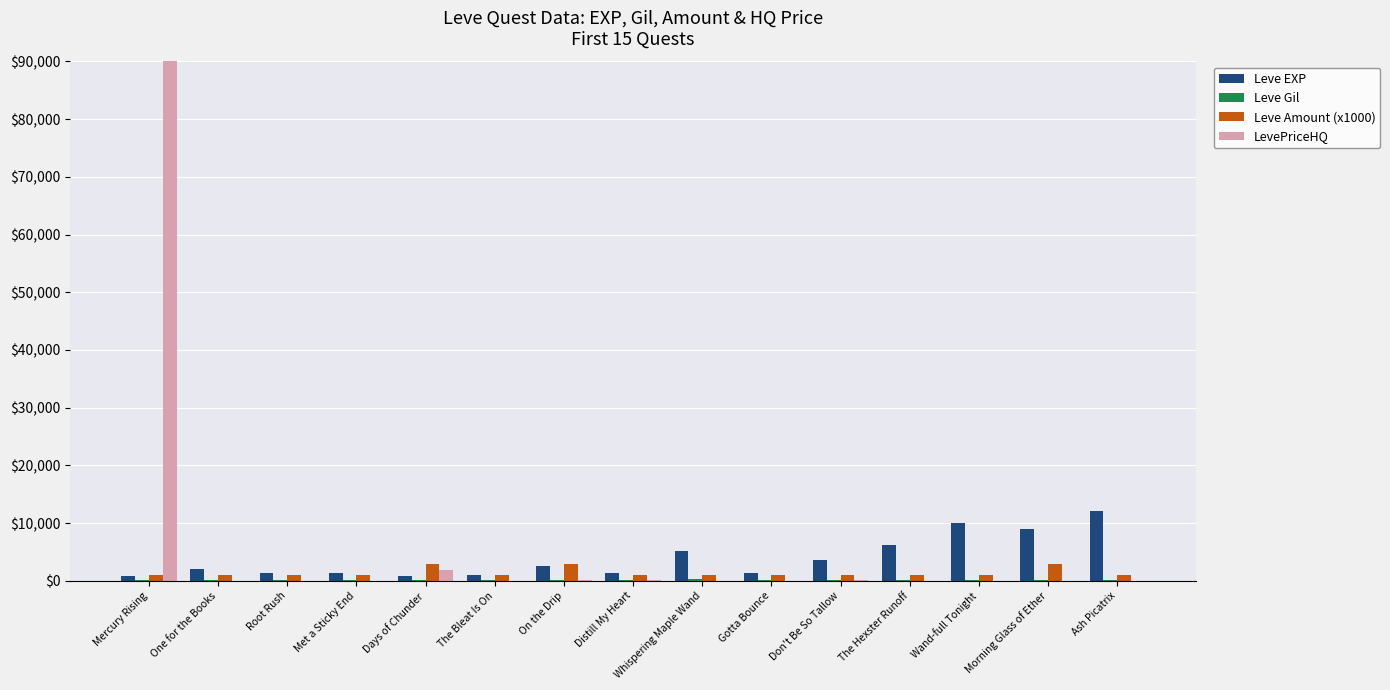

What is the greatest value displayed?

90000